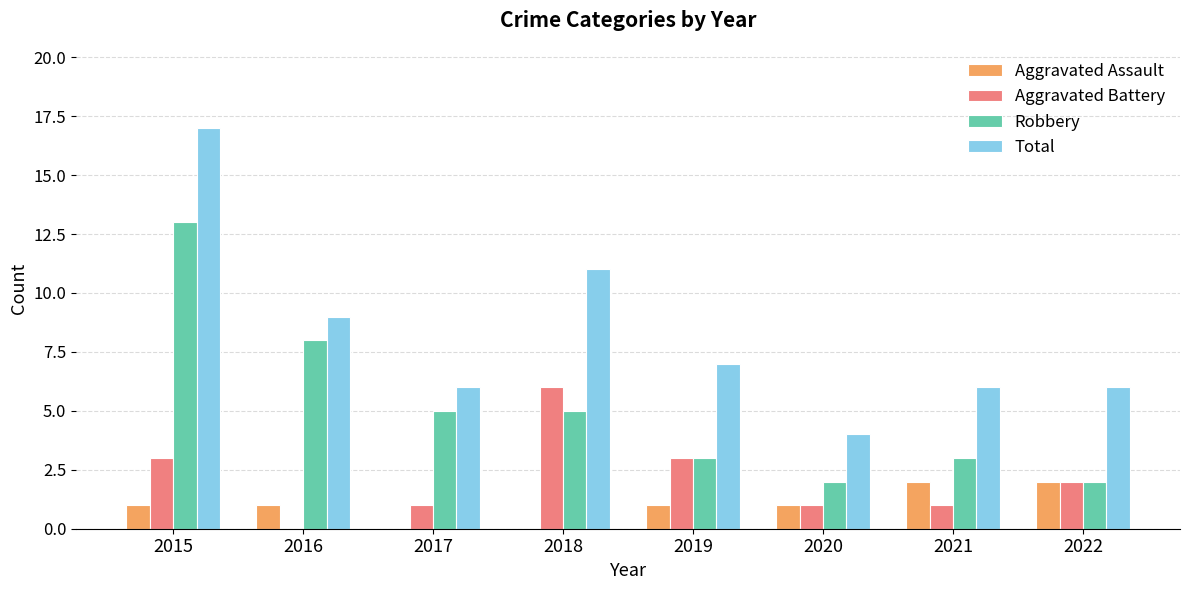

At which label does Robbery first exceed 5?

2015